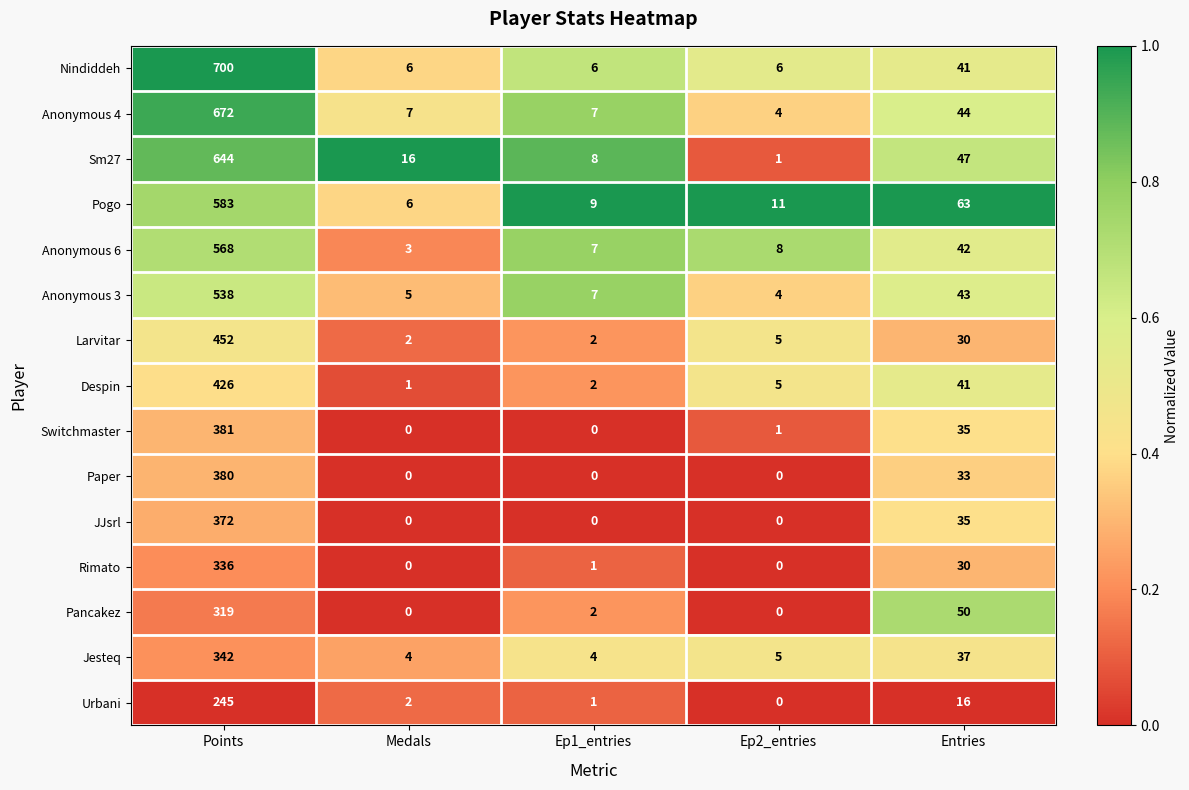

What is the average value of the Despin series?

95